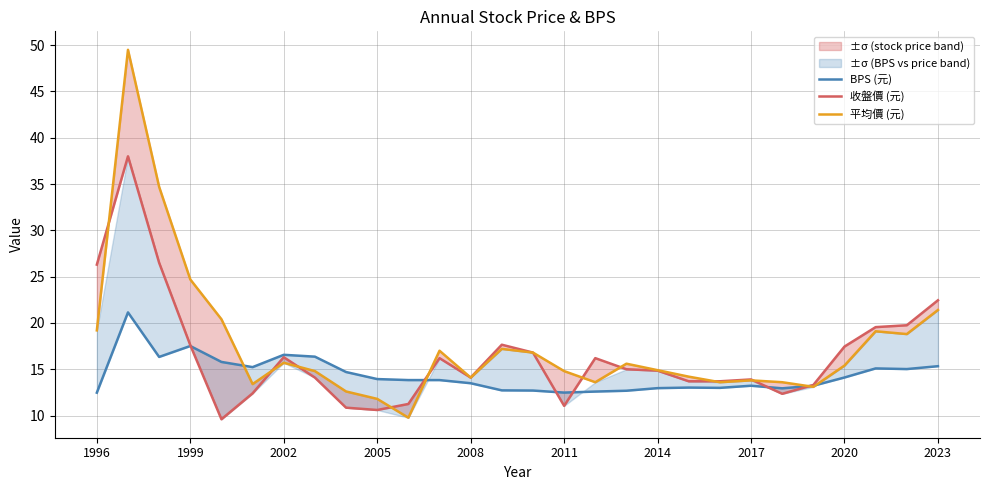

True or false: 收盤價 (元) has a value of 21.6 at 11.

False